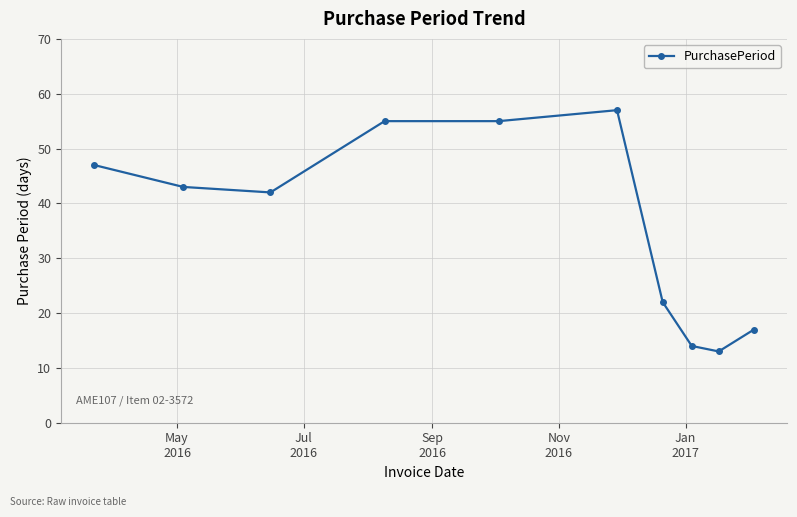

What is the value of the 9th point from the left?

13